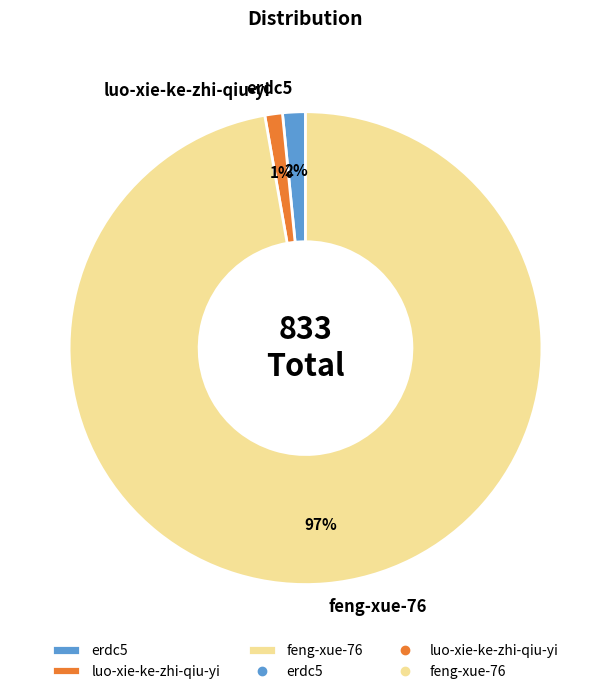

Between erdc5 and feng-xue-76, which is larger?

feng-xue-76